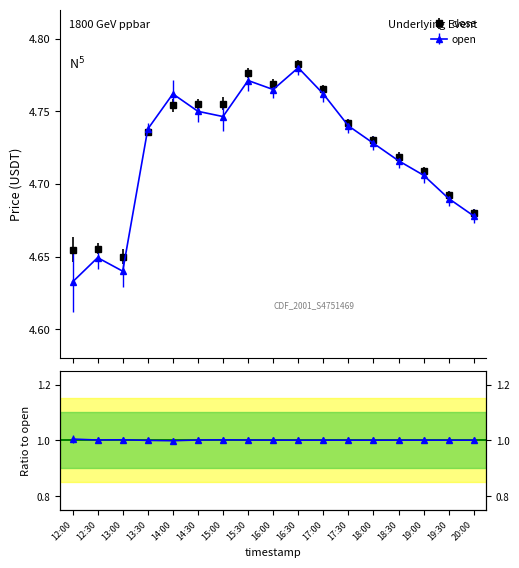

Rank the series by their maximum value, from lowest to highest.

open, close